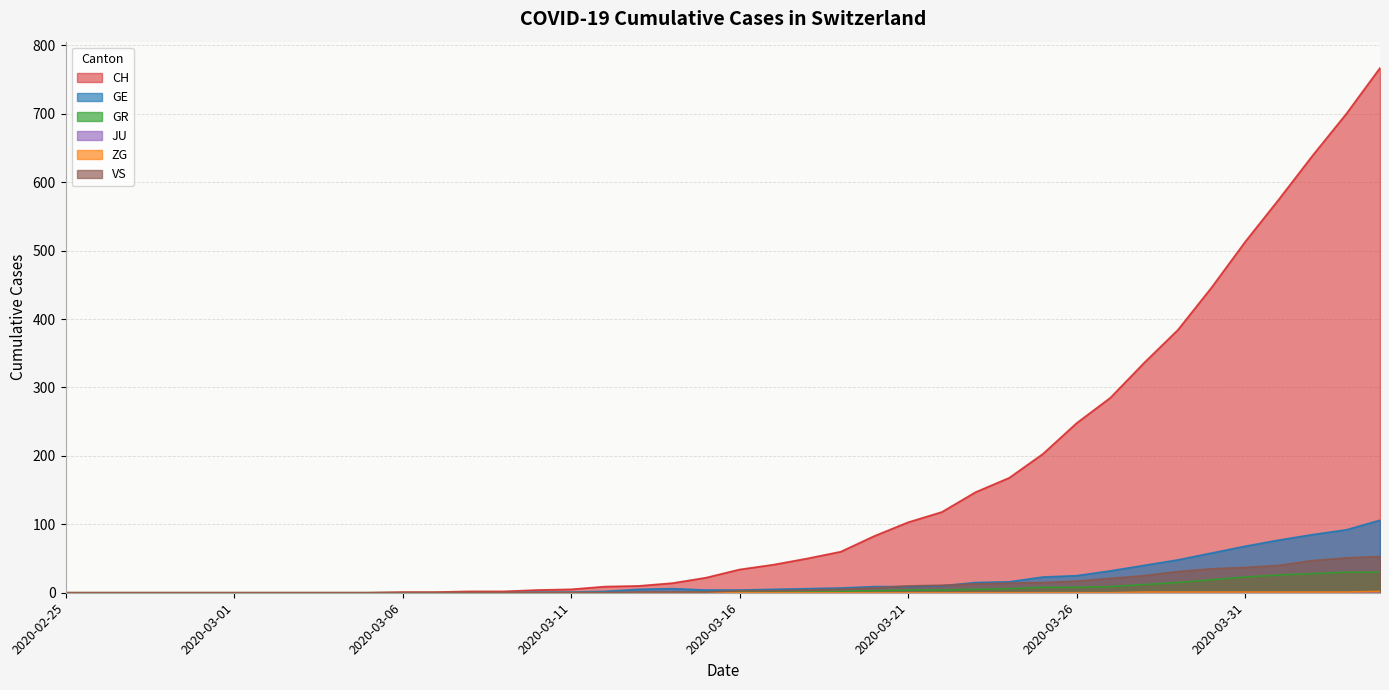

At which category is the sum across all series the highest?

2020-04-04